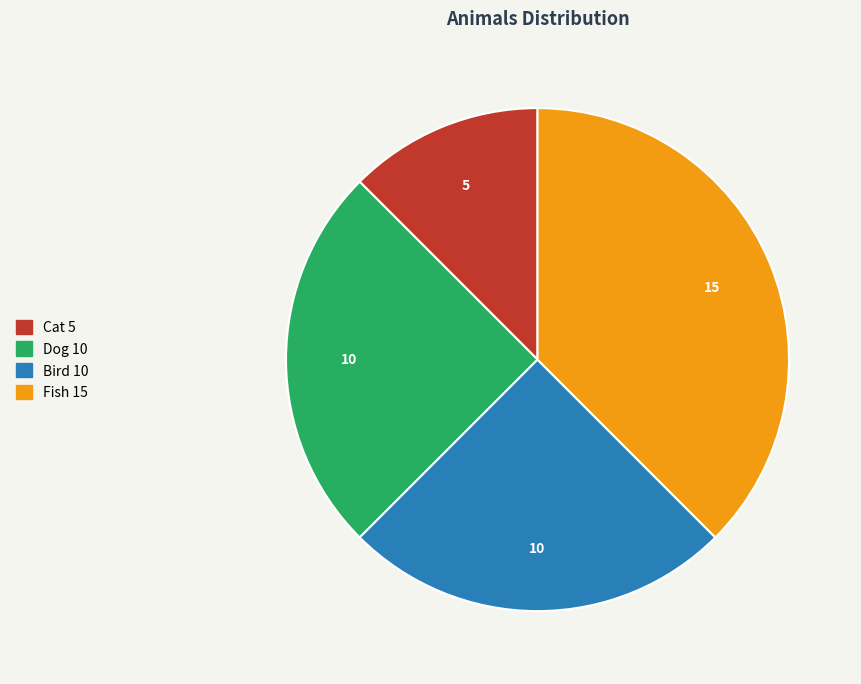

Is Cat the majority of the pie?

No